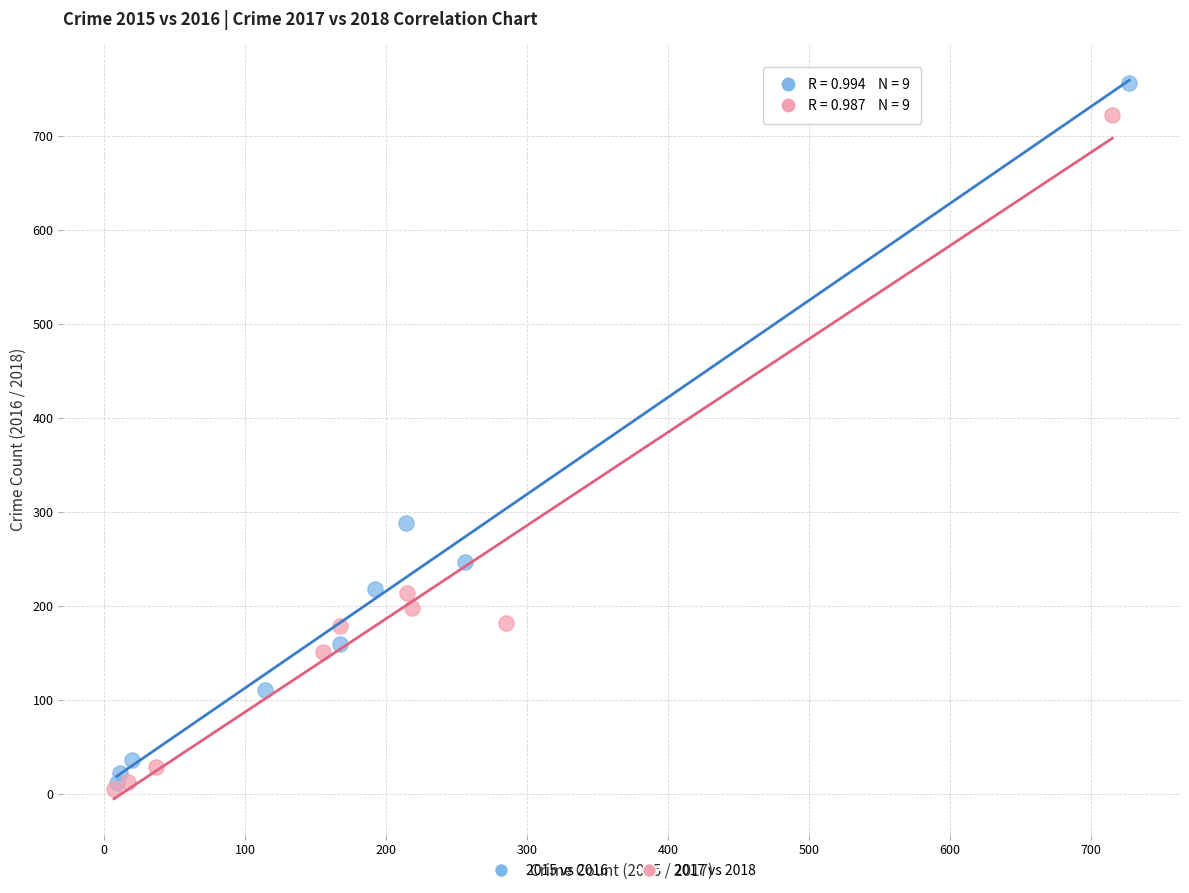

Which series contains the highest Y value?

2015 vs 2016